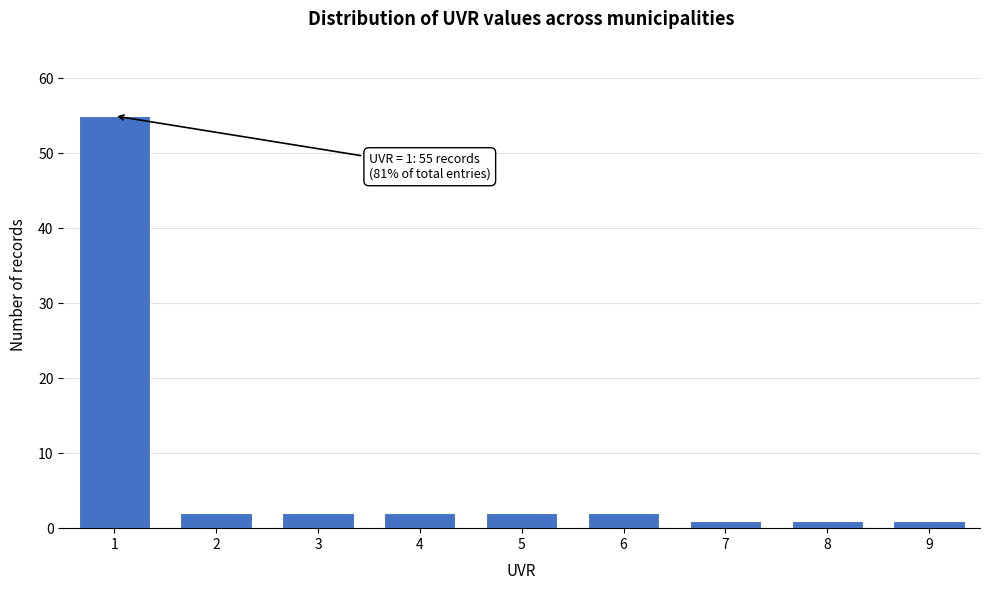

Reading right to left, list all the values displayed in this chart.

1	1	1	2	2	2	2	2	55